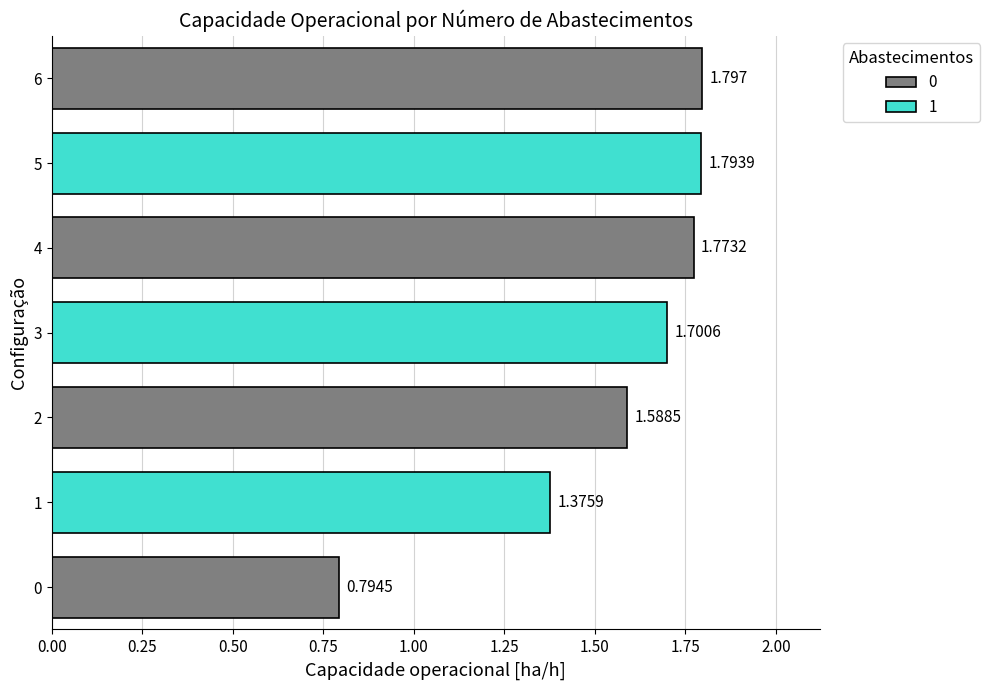

Count the values in the range 1 to 2.

6